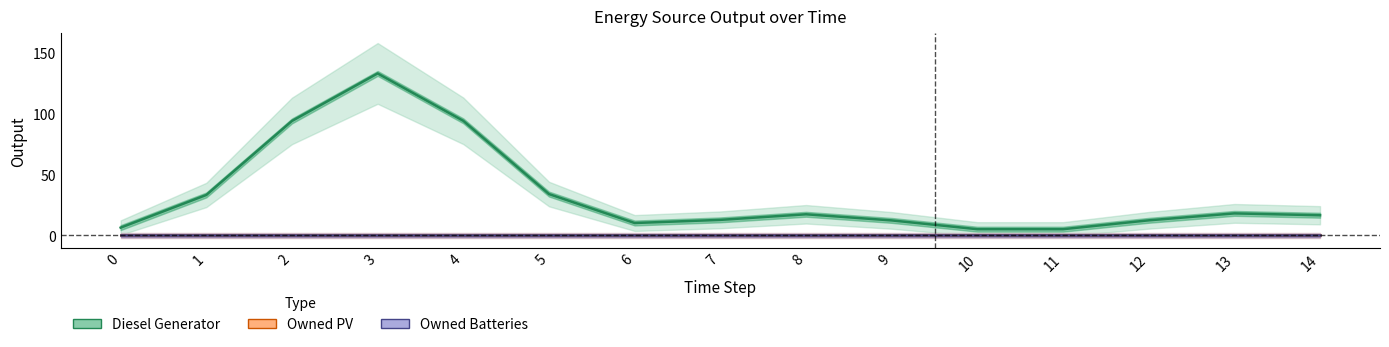

Which has a higher value, 10 or 8?

8